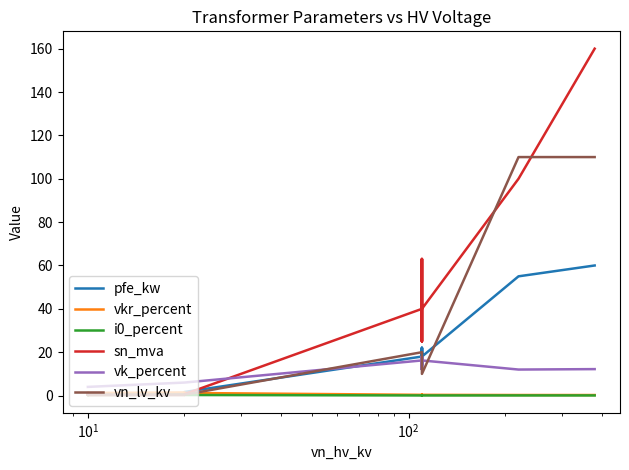

Rank the series by their maximum value, from highest to lowest.

sn_mva, vn_lv_kv, pfe_kw, vk_percent, vkr_percent, i0_percent